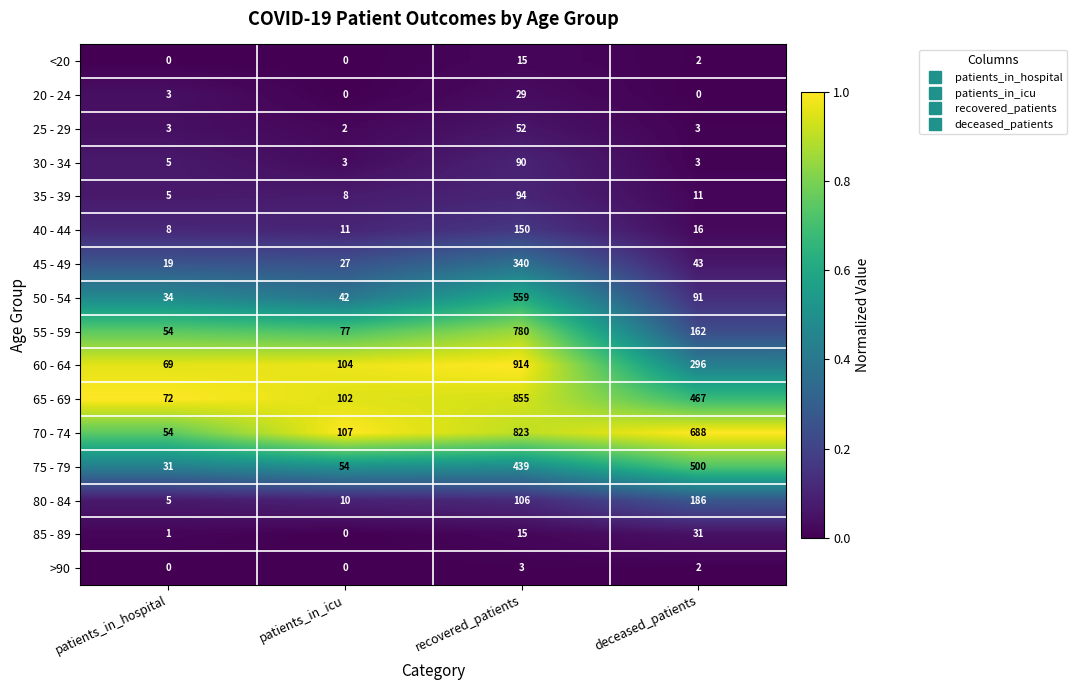

What is the approximate value of 80 - 84 at recovered_patients?

106